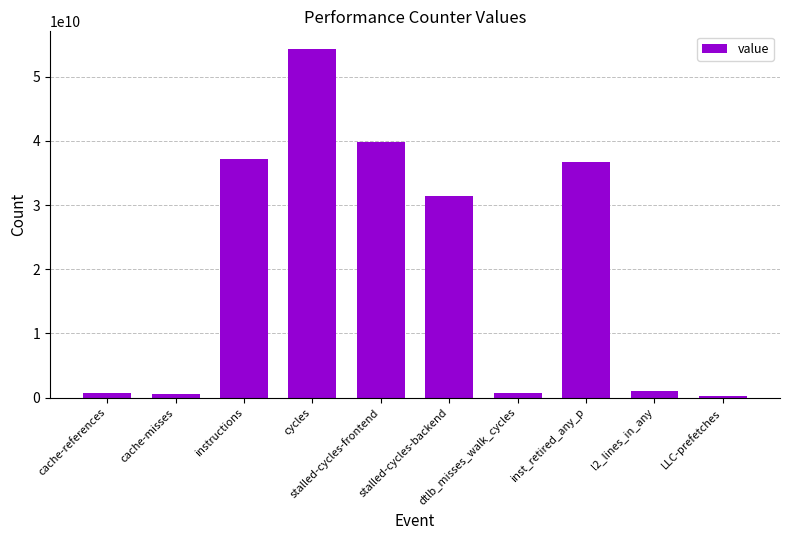

What is the maximum value shown in the chart?

54332324448